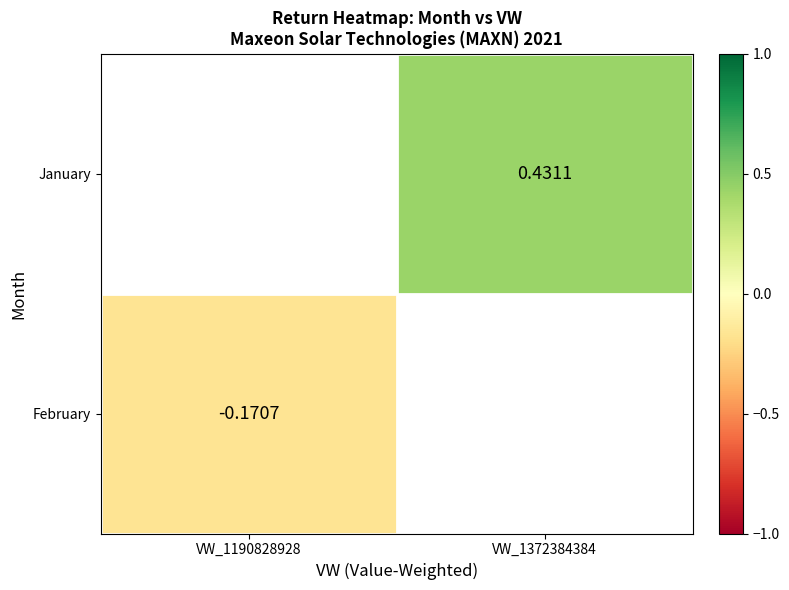

Is the value of January at VW_1372384384 greater than the value of February at VW_1190828928?

Yes